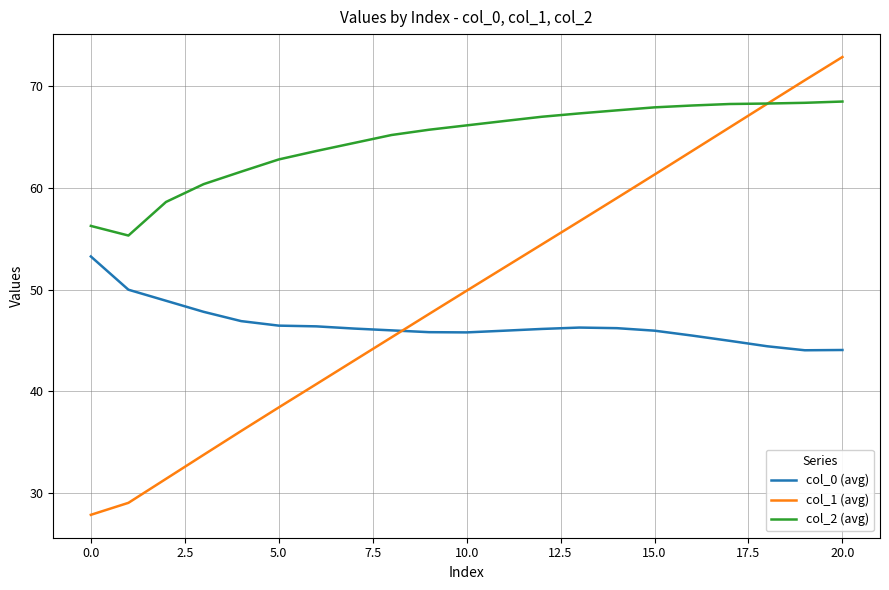

What is the lowest value of the col_1 (avg) series?

27.8